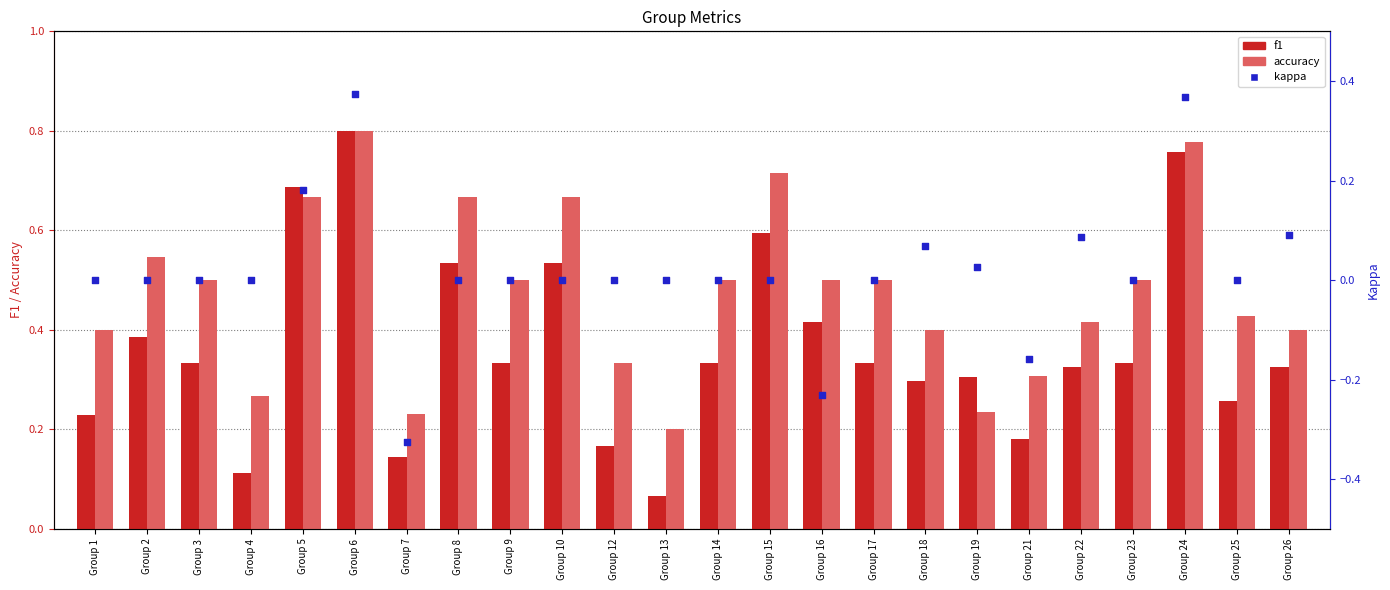

Which series reaches the minimum Y coordinate?

kappa